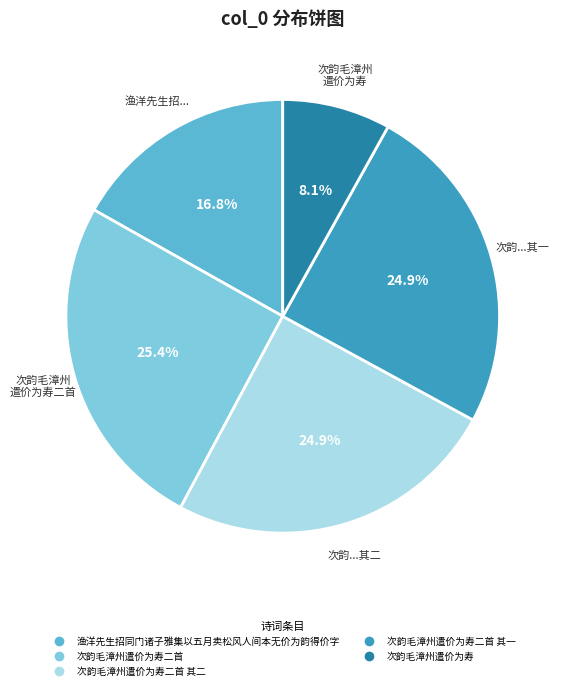

Is there a majority slice in this chart?

No